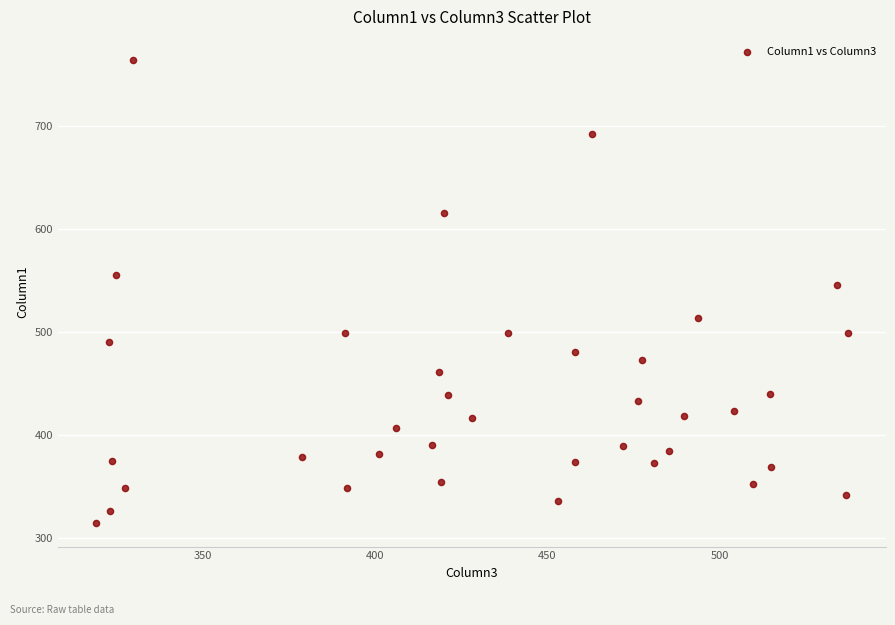

What is the range of X values (max minus min)?

218.6